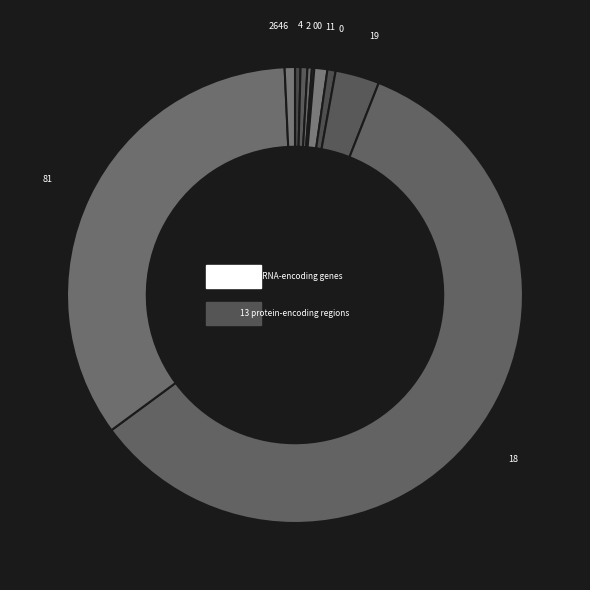

Count the number of slices in the pie.

10